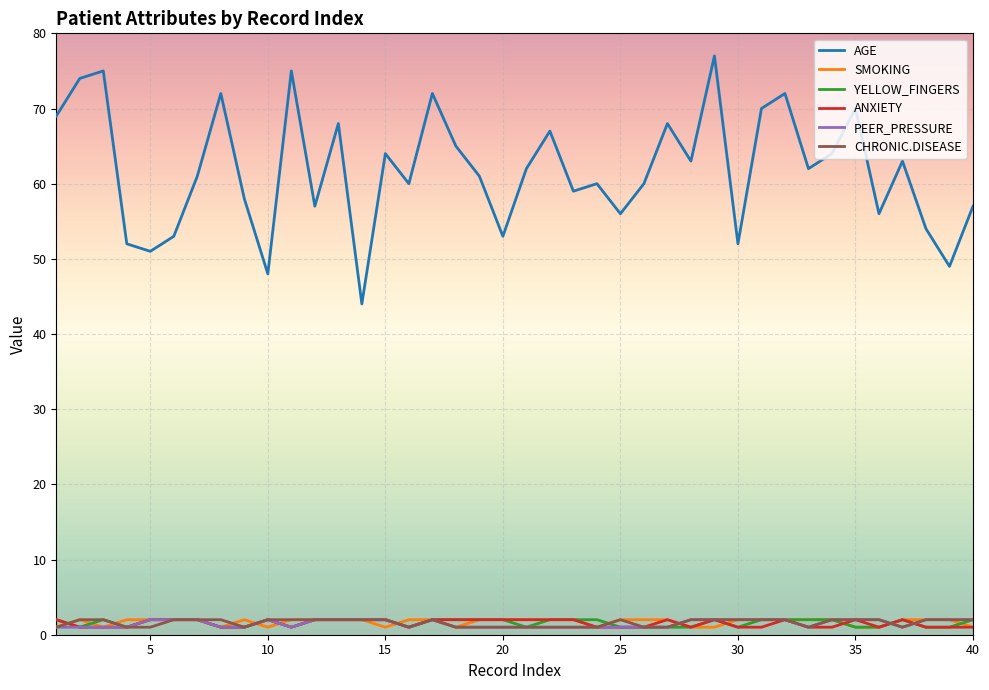

What is the maximum value for PEER_PRESSURE?

2